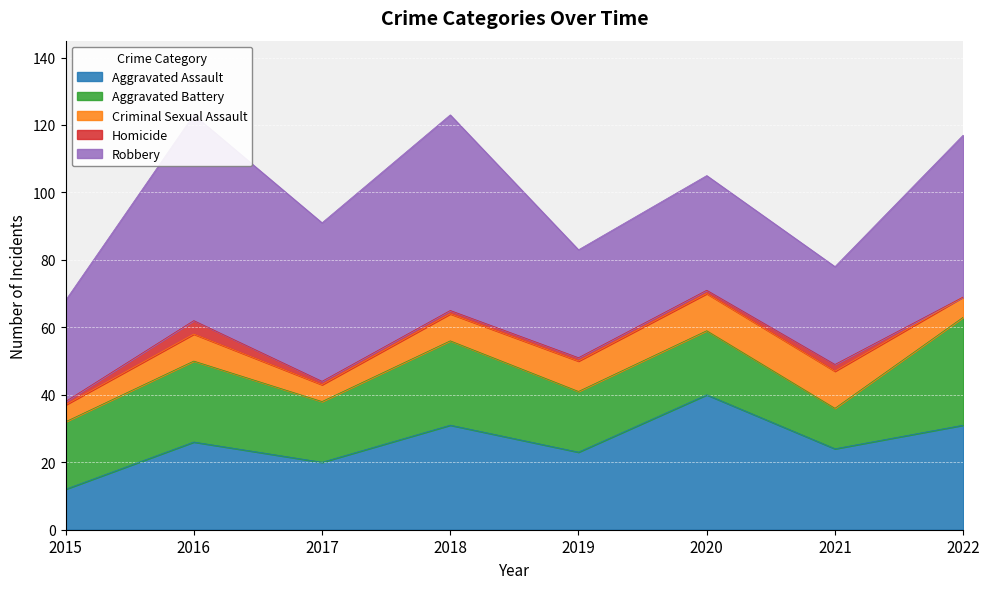

What is the spread (max minus min) of values at 2022?

48